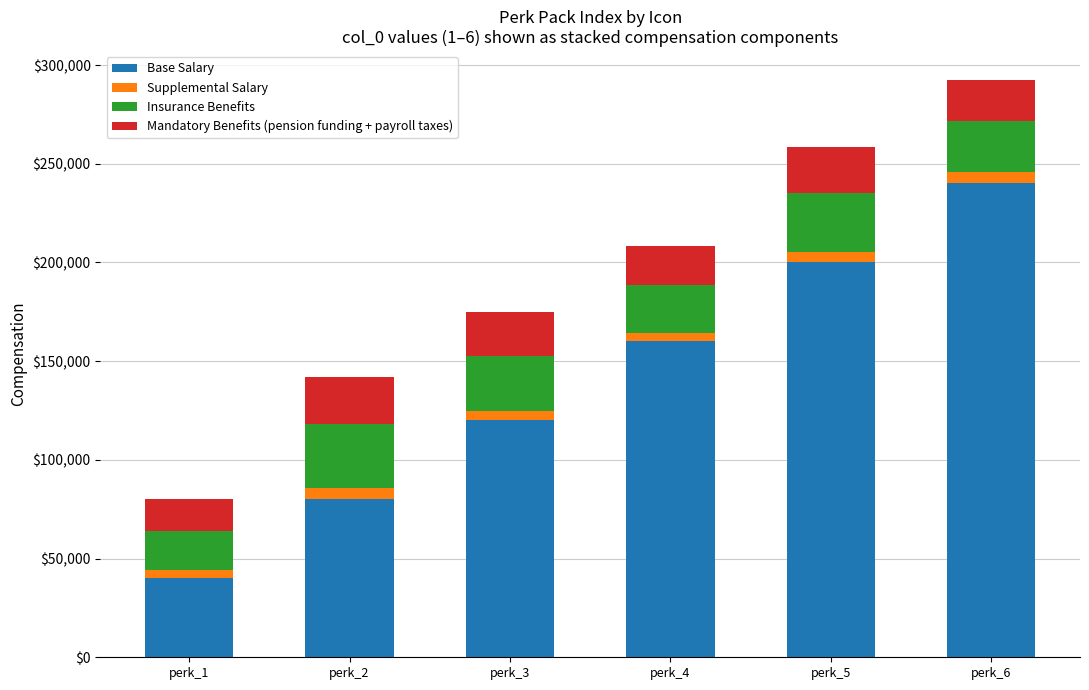

Reading left to right, list the values for the Base Salary series.

perk_1=40000	perk_2=80000	perk_3=120000	perk_4=160000	perk_5=200000	perk_6=240000